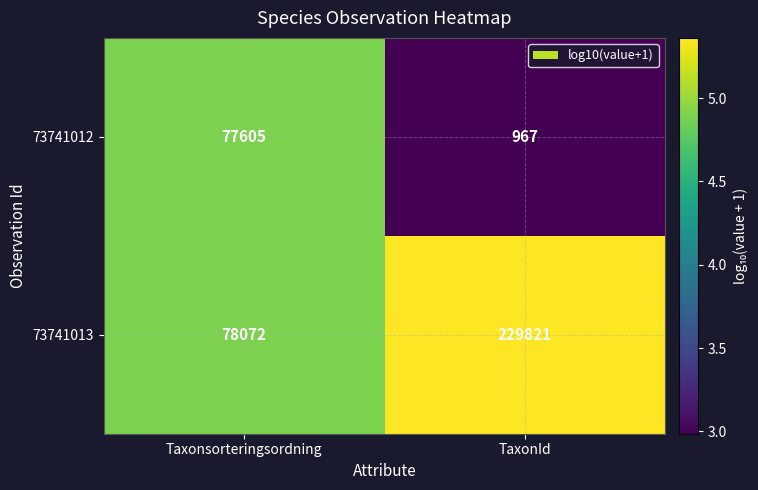

At which category is the sum across all series the highest?

TaxonId